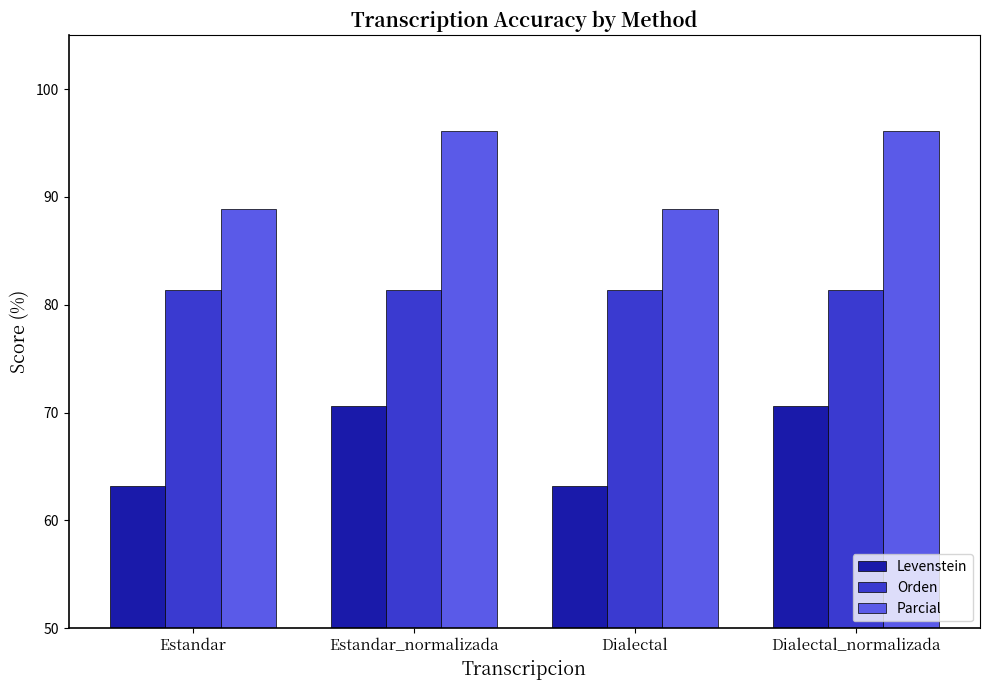

What are all the series names shown in the legend?

Levenstein, Orden, Parcial